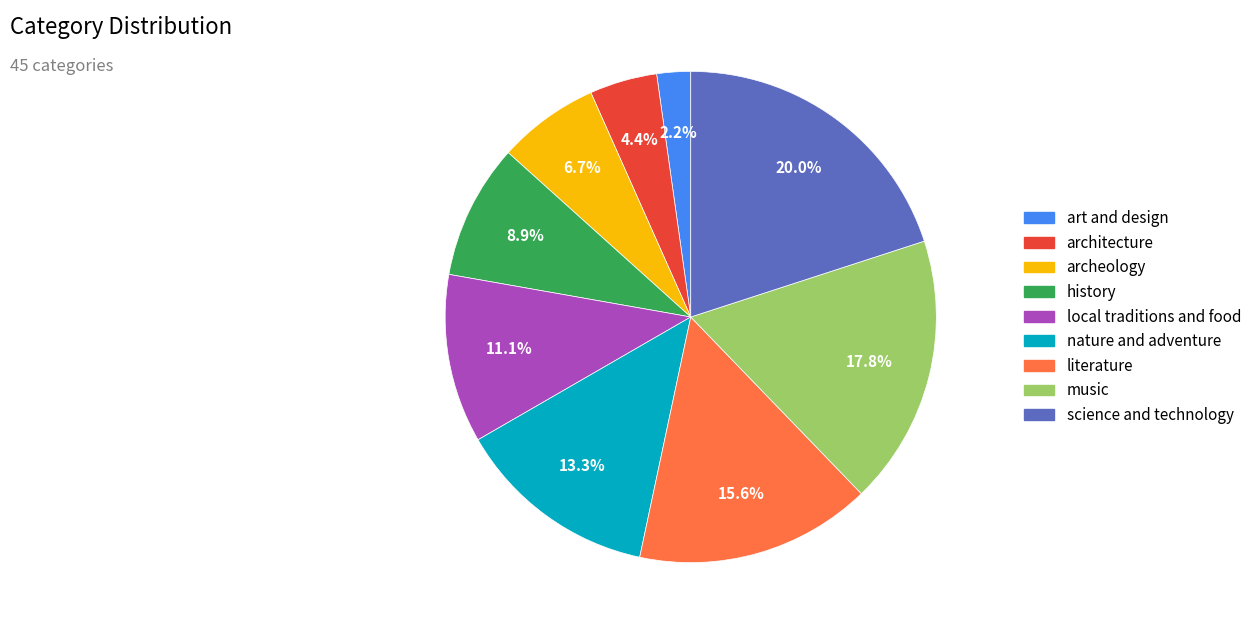

To the nearest percent, what is the combined percentage of nature and adventure and archeology?

20%